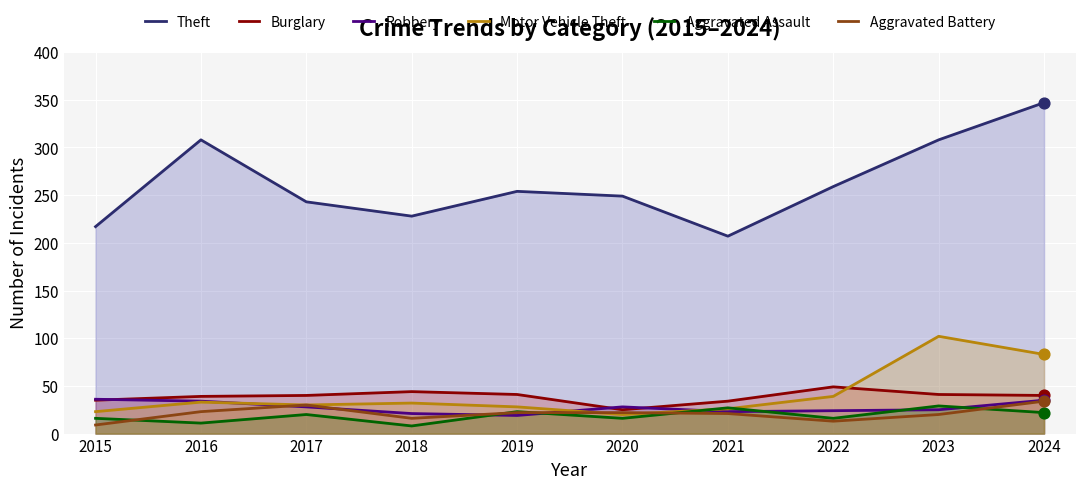

What is the total value across all series at 2019?

387